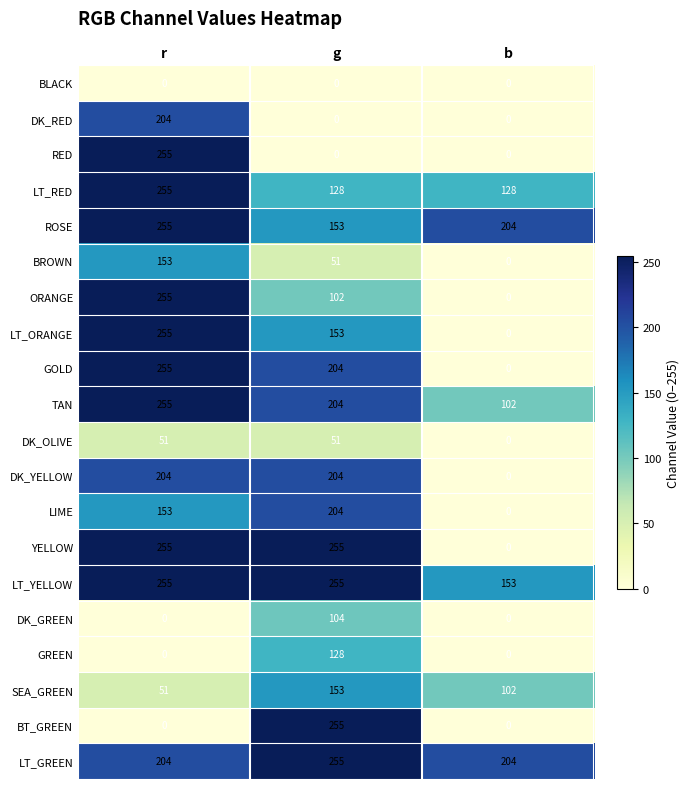

How many series are shown in this chart?

20